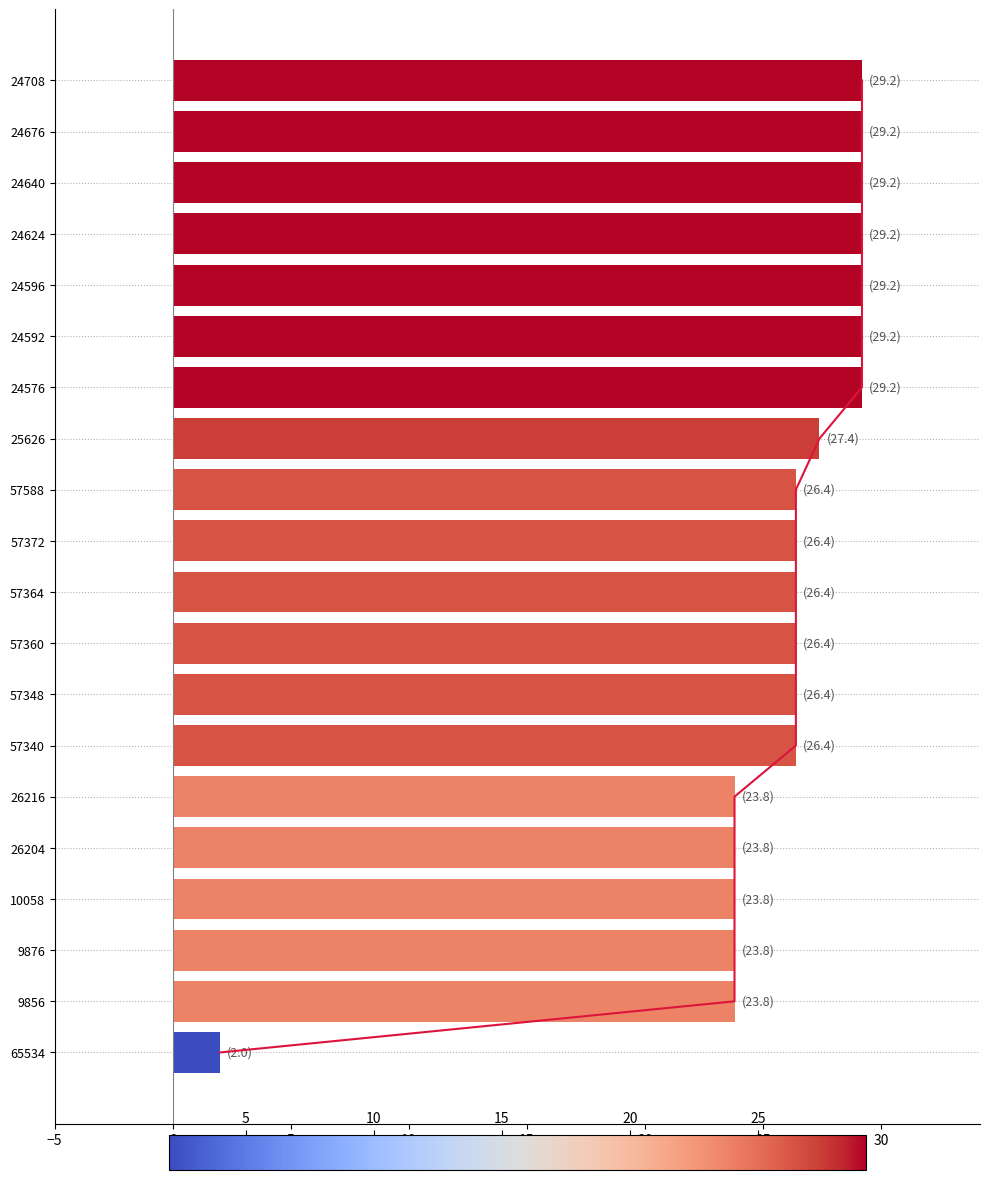

How many bars are there in total?

20